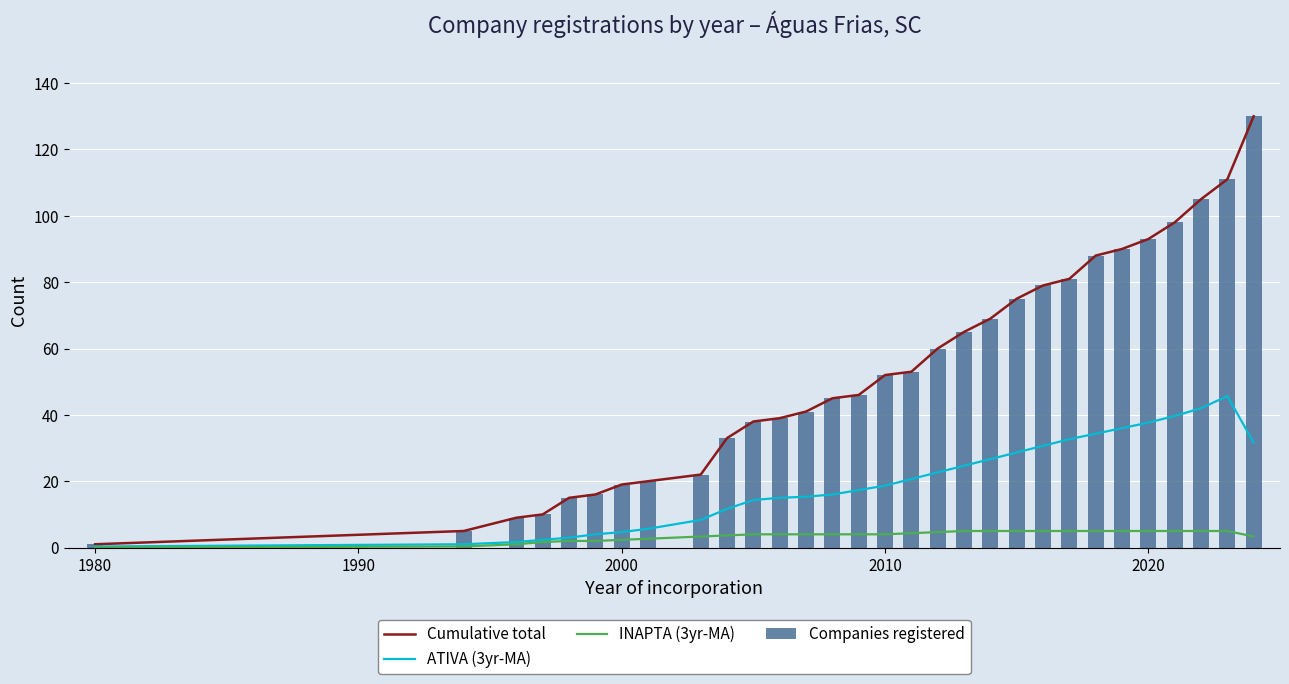

The value of ATIVA (3yr-MA) at 2020 is 25.9. True or false?

False